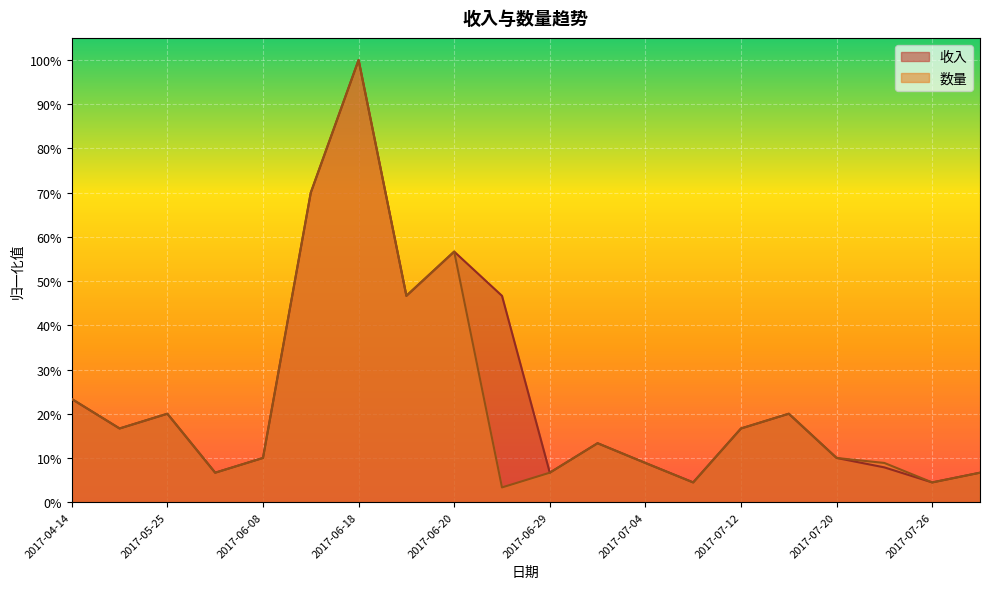

True or false: 收入 and 数量 cross at least once.

False